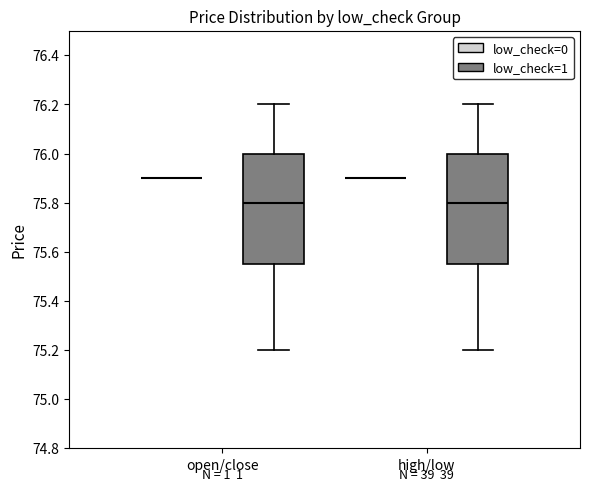

Reading left to right, read every box against the y-axis: the position of its median line, the range the box covers, and the ends of its whiskers. The values are not printed on the chart, so give them approximately, as read against the axis.

open/close (low_check=0): box collapsed to a line at 75.90, whiskers 75.90 to 75.90
open/close (low_check=1): median 75.80, box 75.56 to 76.00, whiskers 75.20 to 76.20
high/low (low_check=0): box collapsed to a line at 75.90, whiskers 75.90 to 75.90
high/low (low_check=1): median 75.80, box 75.56 to 76.00, whiskers 75.20 to 76.20